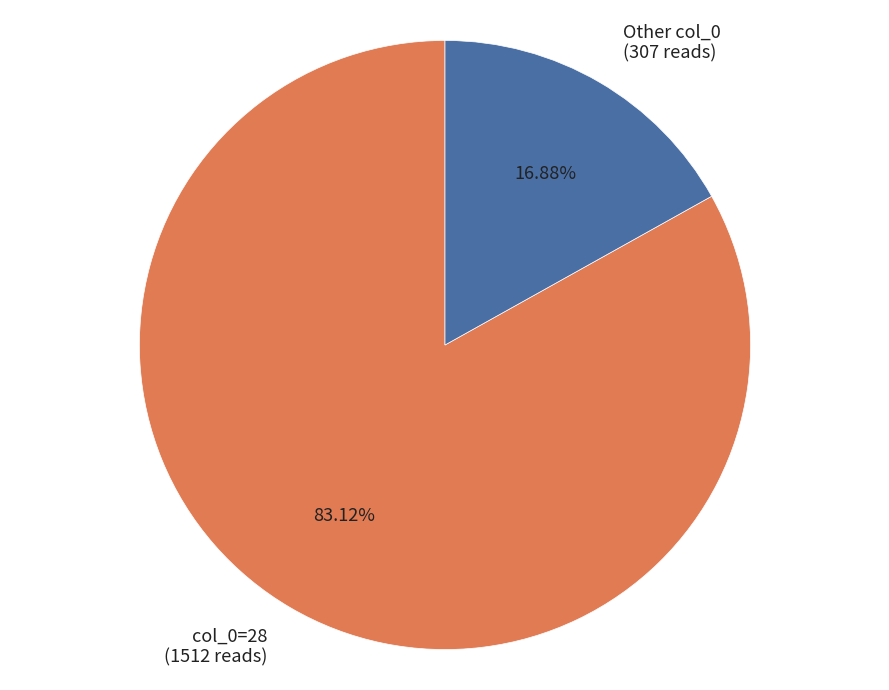

Between Other col_0 (307 reads) and col_0=28 (1512 reads), which is larger?

col_0=28 (1512 reads)